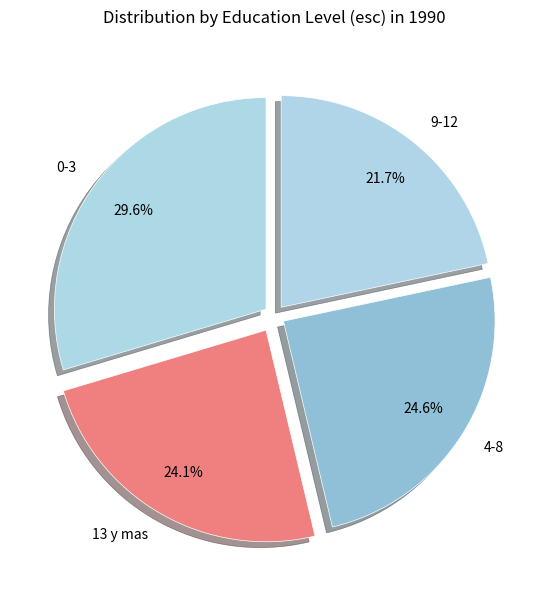

How many segments does this pie chart have?

4